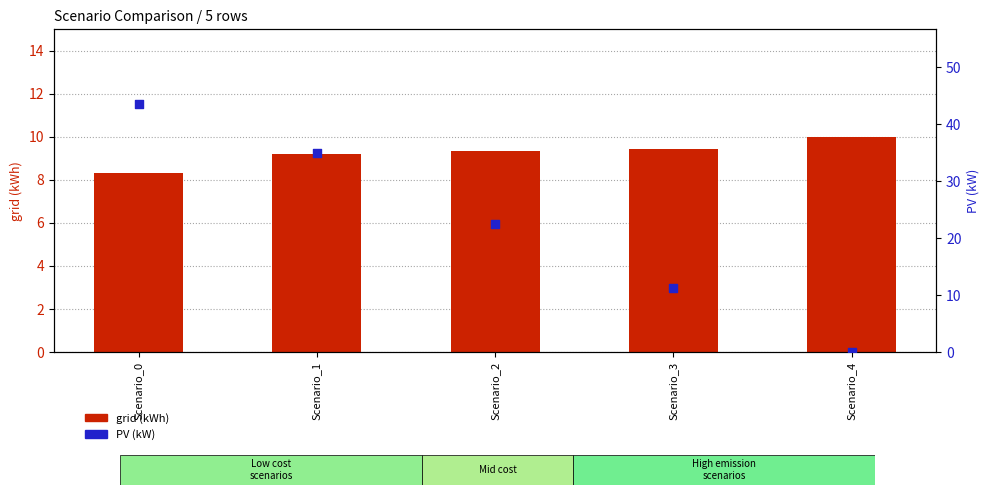

What is the total value across all series at Scenario_1?

44.2